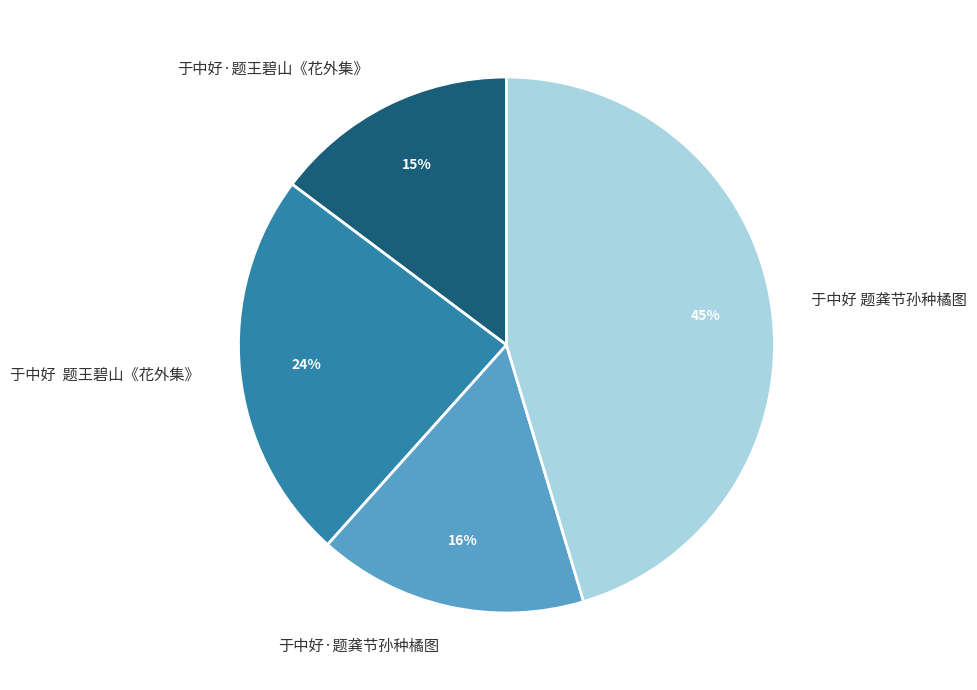

Approximately how many times larger is the value at 于中好 题龚节孙种橘图 compared to 于中好 题王碧山《花外集》?

1.9